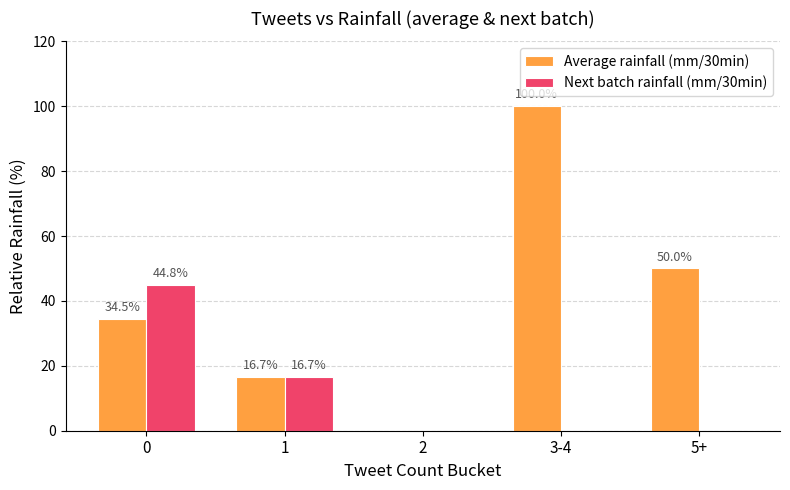

Reading left to right, what are all the values shown in this chart?

Average rainfall (mm/30min): 34.5	16.7	0.0	100.0	50.0
Next batch rainfall (mm/30min): 44.8	16.7	0.0	0.0	0.0